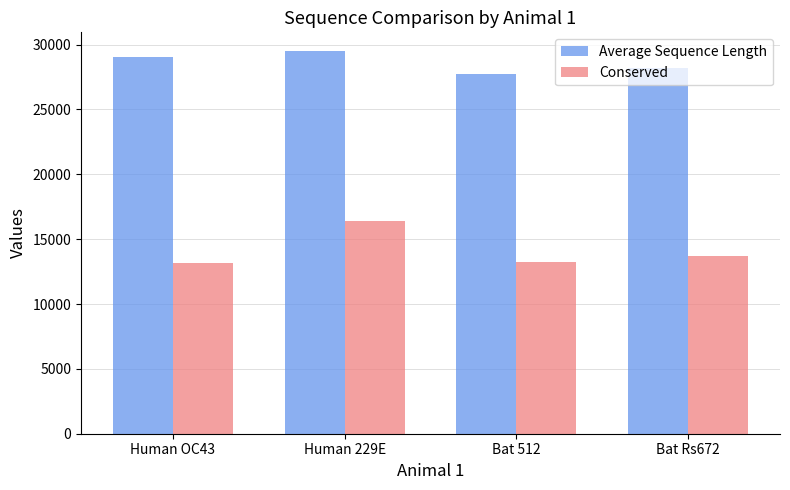

At Human 229E, list the series in order from largest to smallest.

Average Sequence Length, Conserved